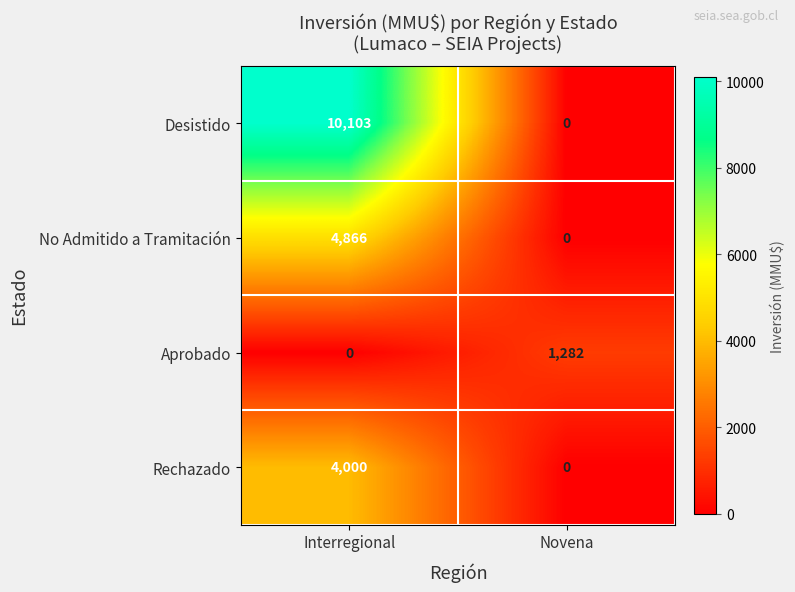

Is it true that Rechazado equals 4000 at Interregional?

True